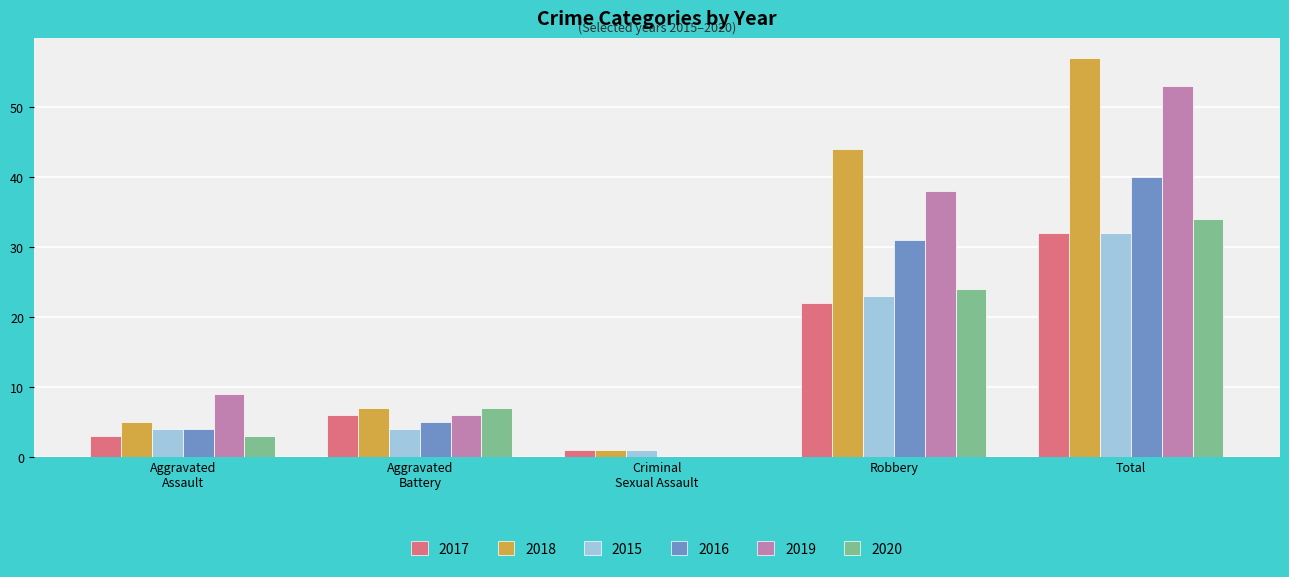

True or false: 2016 has a value of 45 at Robbery.

False